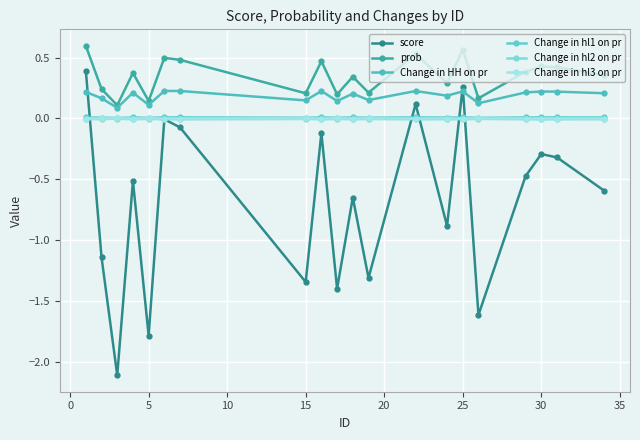

True or false: Change in hl1 on pr and Change in hl2 on pr intersect in this chart.

False